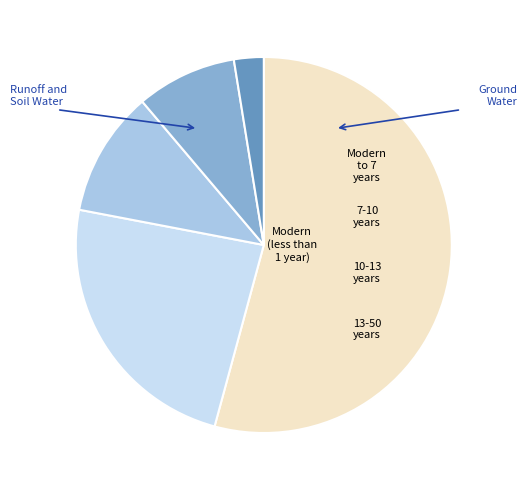

Is there any slice that represents more than half of the pie?

Yes